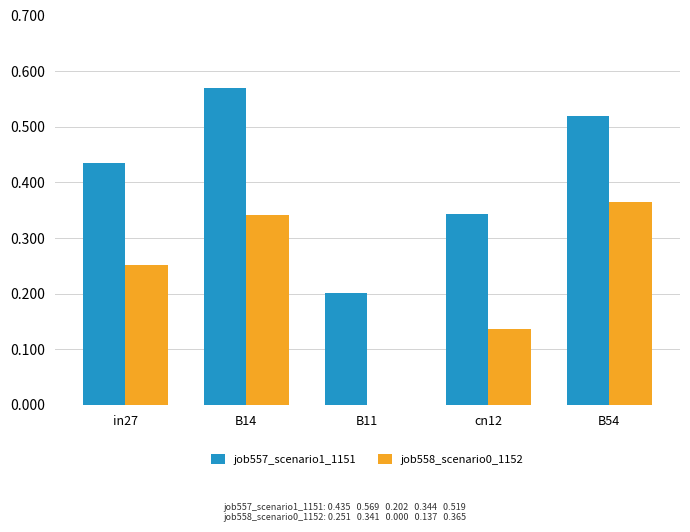

Which category has the highest value in the job558_scenario0_1152 series?

B54